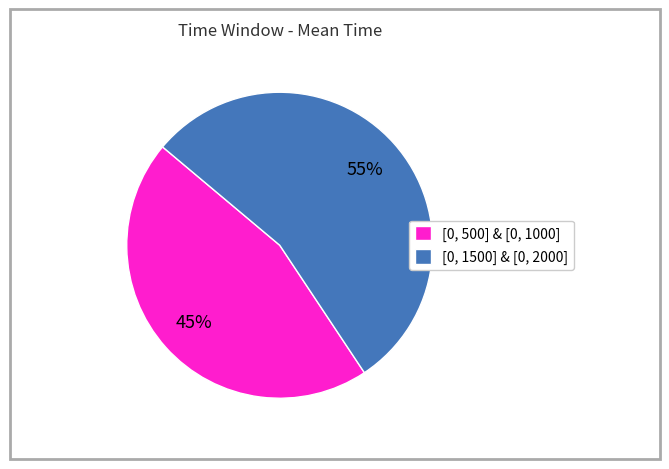

Which slice is the largest?

[0, 1500] & [0, 2000]